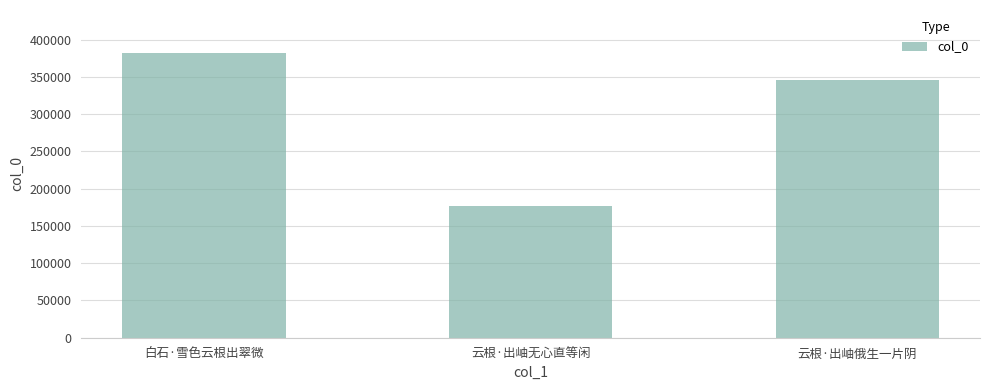

List the labels in order of value, smallest first.

云根·出岫无心直等闲, 云根·出岫俄生一片阴, 白石·雪色云根出翠微